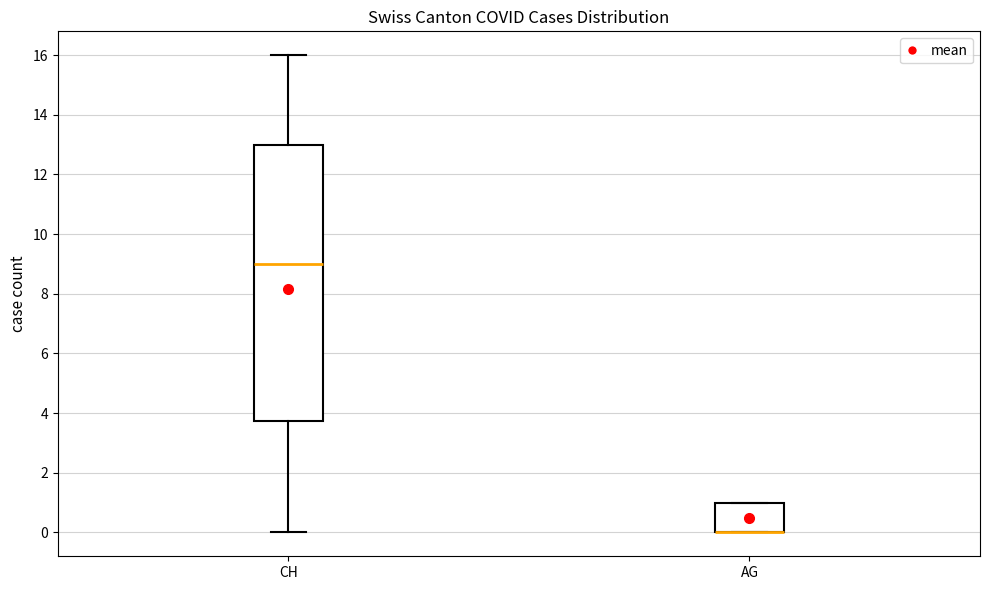

Reading left to right, transcribe this box plot: for each box, give where its median line is, the range the box spans, and where its two whiskers end, as read against the y-axis. The values are not printed on the chart, so give them approximately, as read against the axis.

CH: median 9.0, box 3.8 to 13.0, whiskers 0.0 to 16.0
AG: median 0.0 (drawn on the box's lower edge), box 0.0 to 1.0, whiskers 0.0 to 1.0